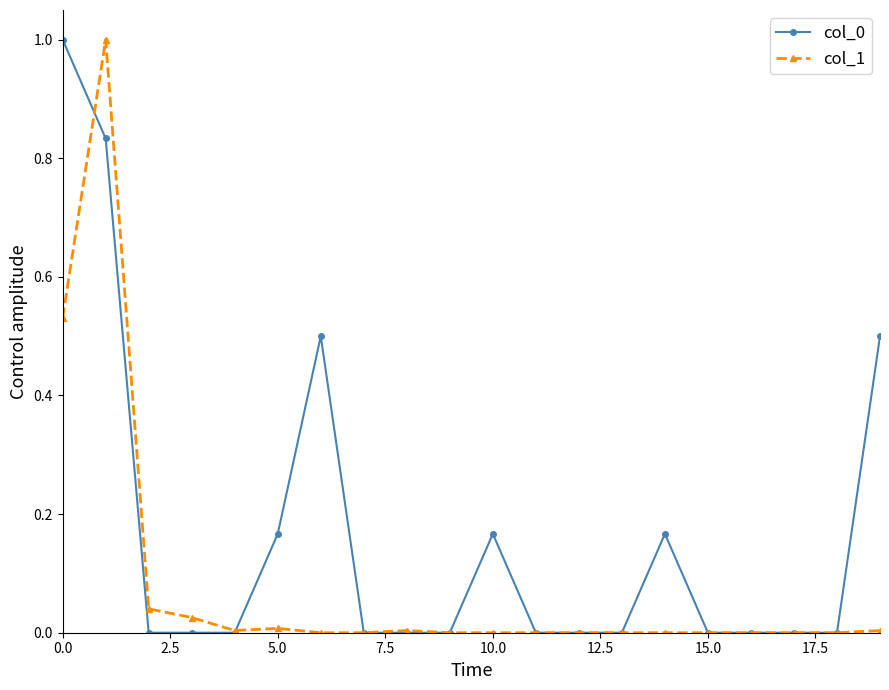

True or false: col_0 has more than 0 points higher than both neighbors.

True